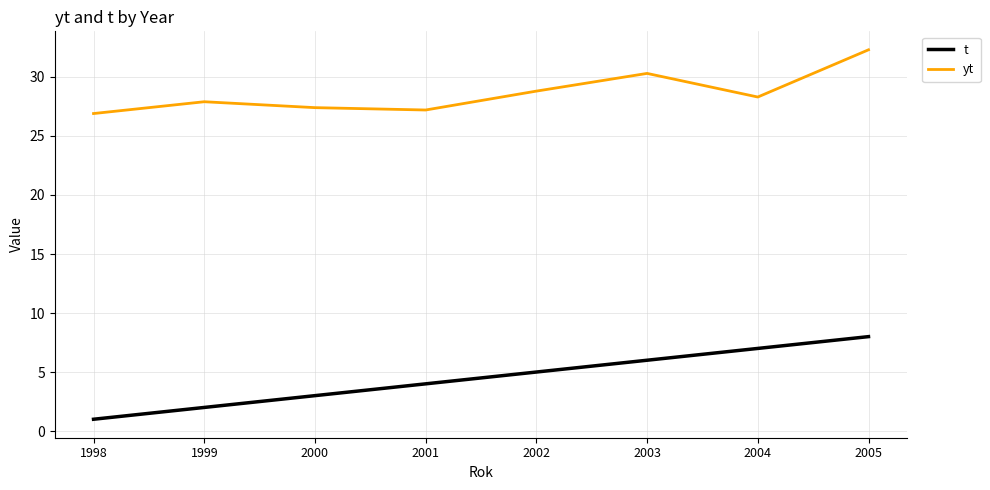

Which series changed the most between 2000 and 2003?

t